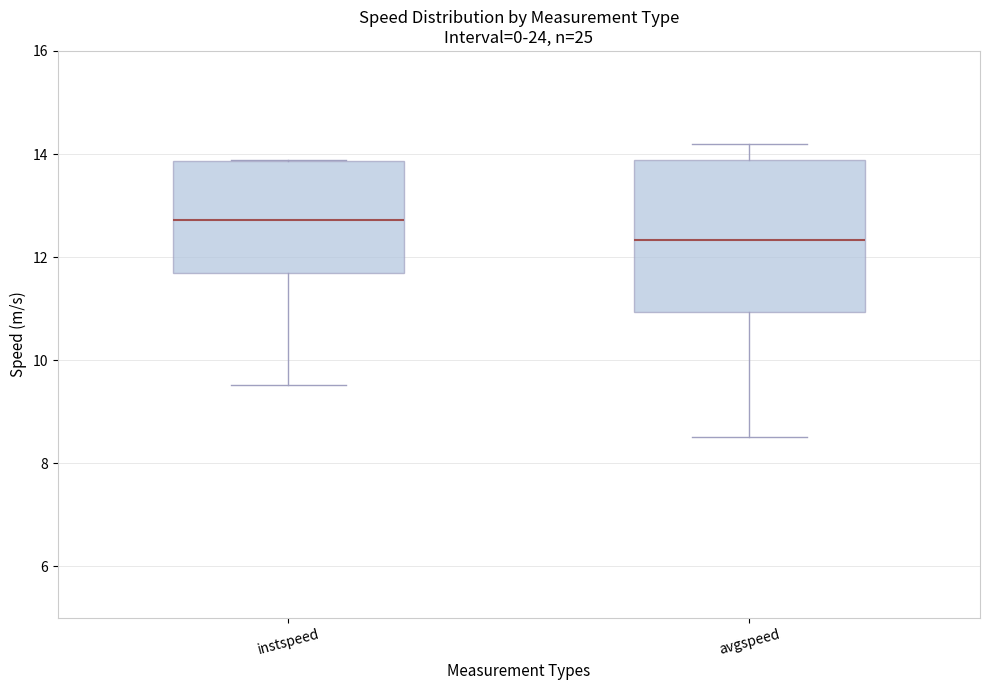

Which box has the lowest median line?

avgspeed